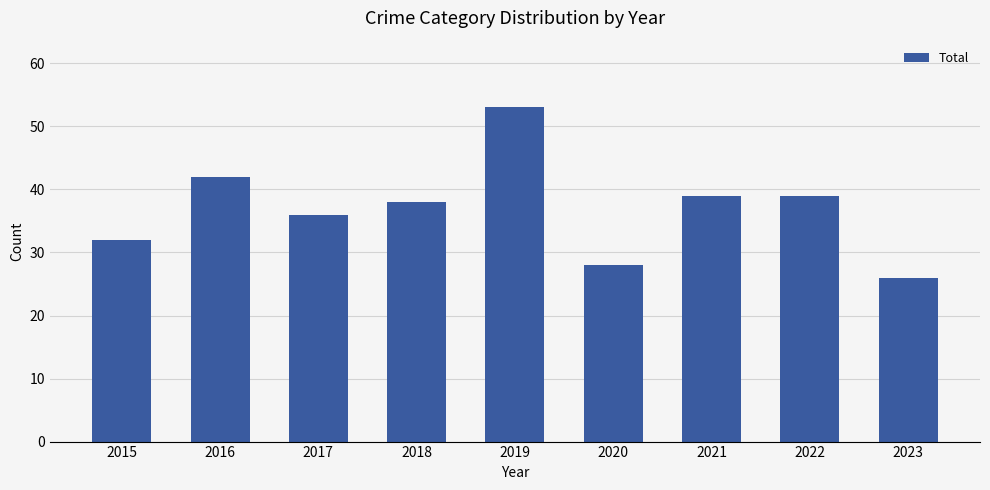

The value at 2021 is 19. True or false?

False